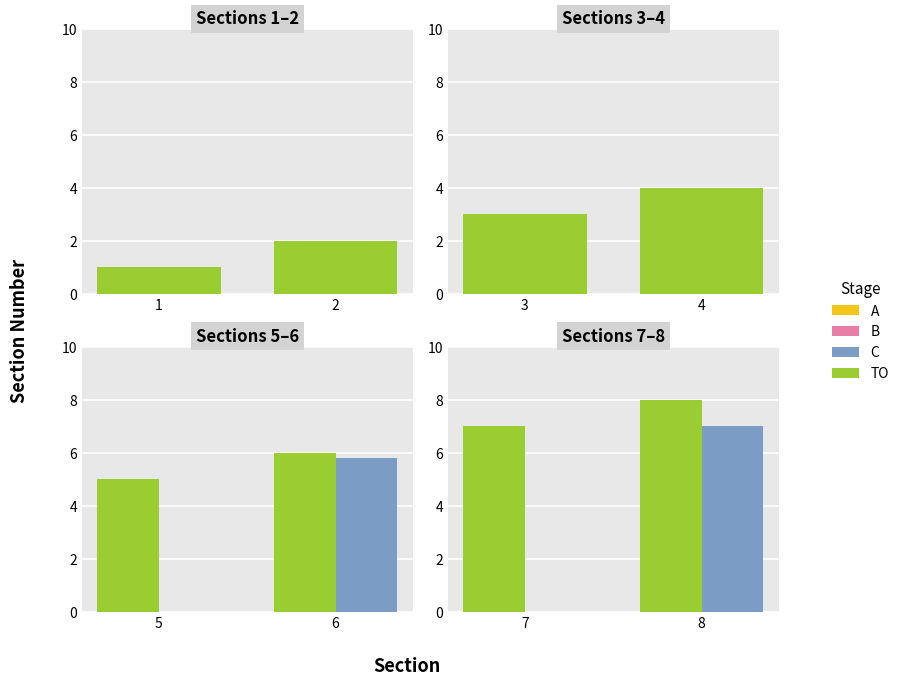

Which series has the largest total across all categories?

TO